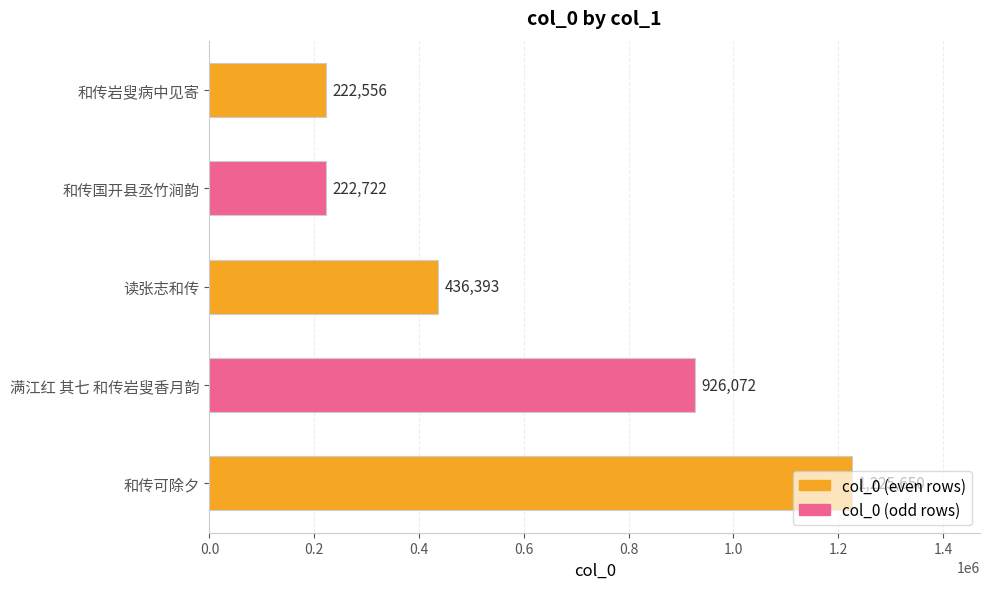

Is it true that the value at 和传国开县丞竹涧韵 is 222722?

True